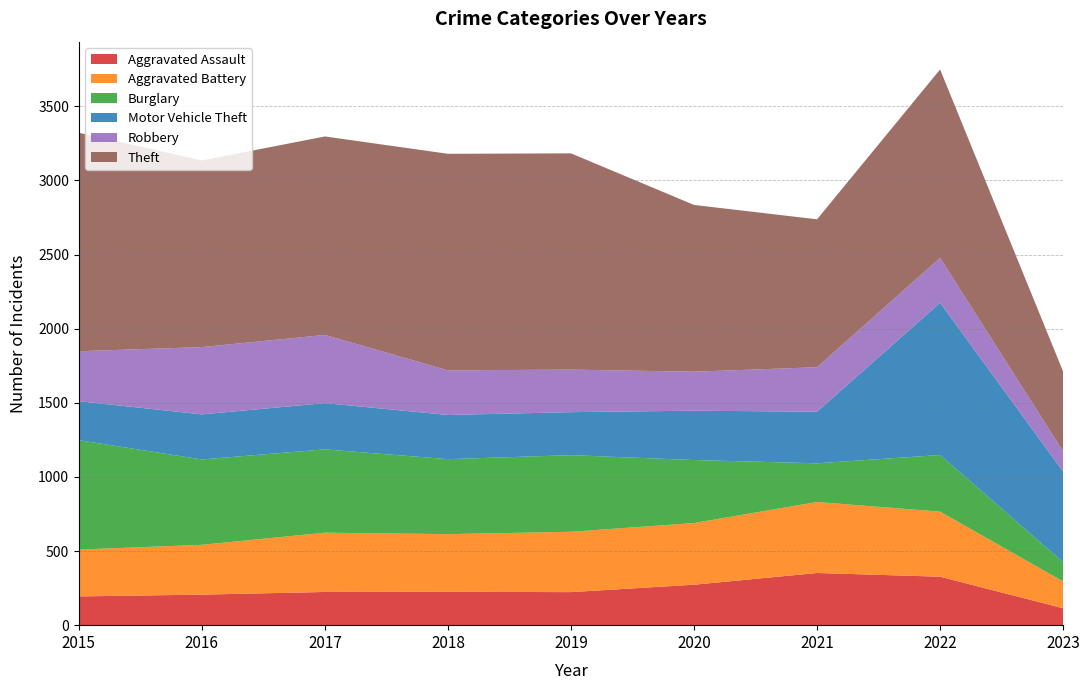

Reading left to right, extract all data points from this chart.

Aggravated Assault: 194	206	224	225	223	273	352	327	114
Aggravated Battery: 316	336	400	389	407	416	479	439	181
Burglary: 738	576	562	506	517	425	261	382	130
Motor Vehicle Theft: 263	304	312	298	290	333	348	1027	611
Robbery: 337	454	460	301	287	263	300	303	136
Theft: 1474	1259	1339	1461	1459	1125	998	1271	539